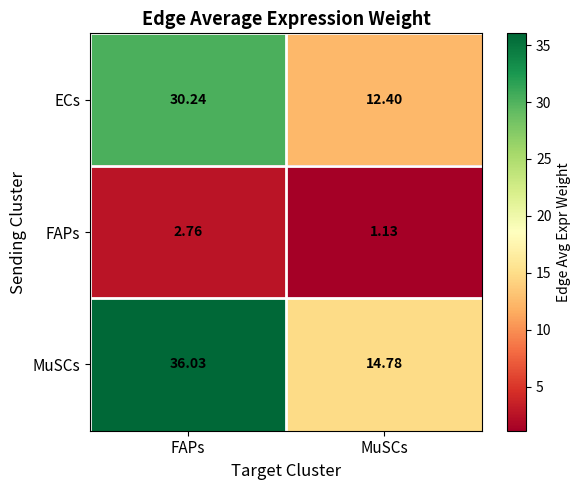

At FAPs, list the series in order from smallest to largest.

FAPs, ECs, MuSCs